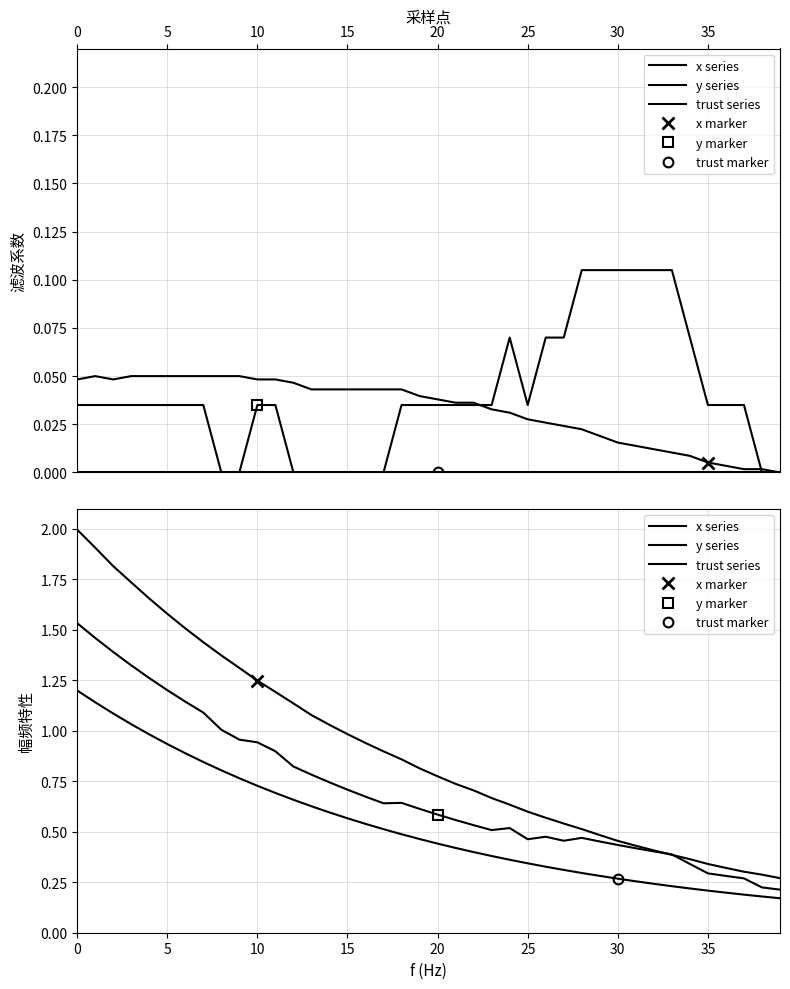

Rank the series by their maximum value, from highest to lowest.

x series, y series, trust series